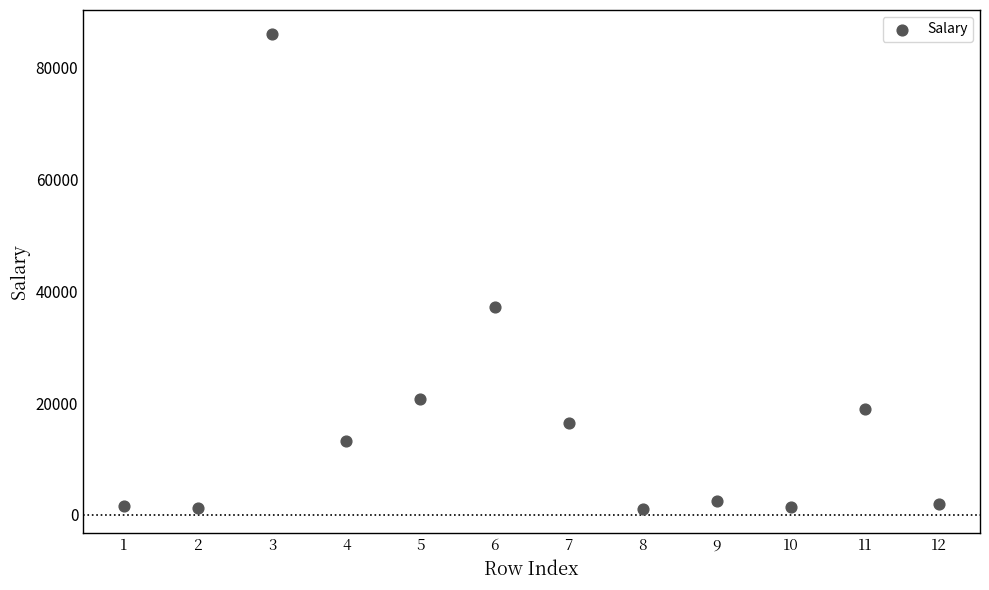

What Y value in the scatter plot is closest to 43500?

37200